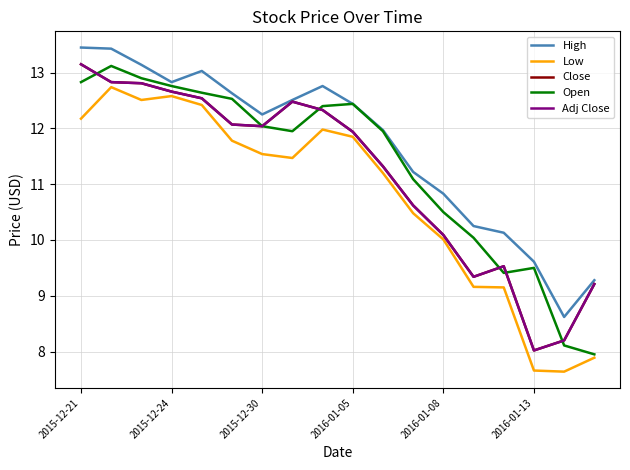

How many interior local valleys does the Low series have?

3